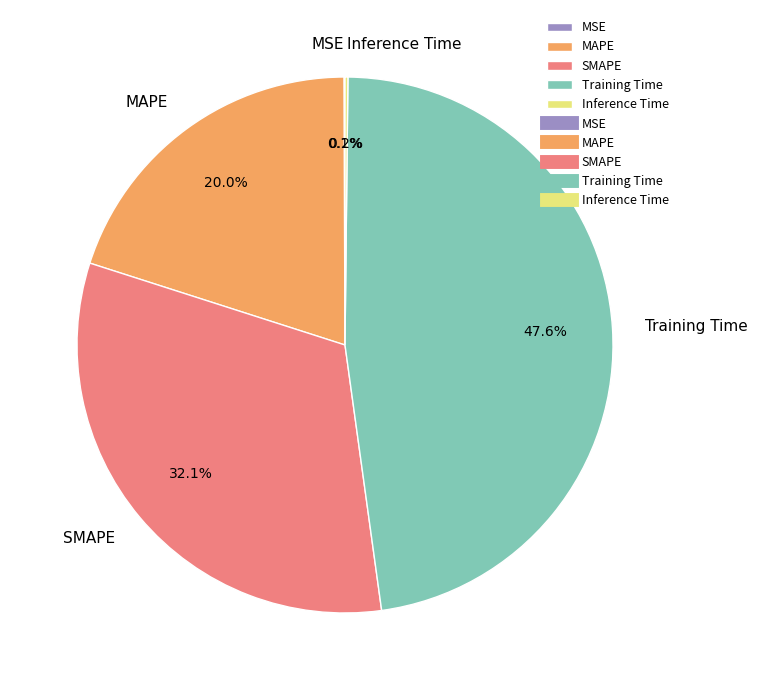

Approximately how many times larger is the value at SMAPE compared to Training Time?

0.7